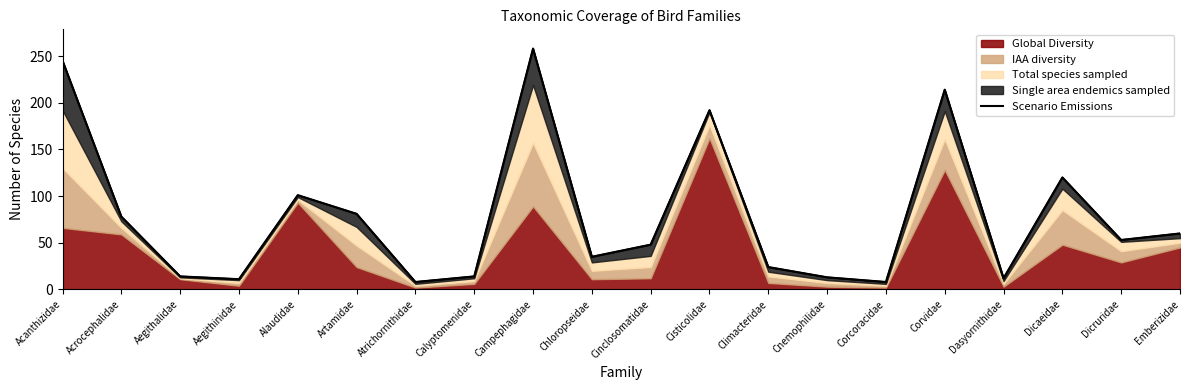

What is the change in value from Aegithinidae to Cinclosomatidae?

+37